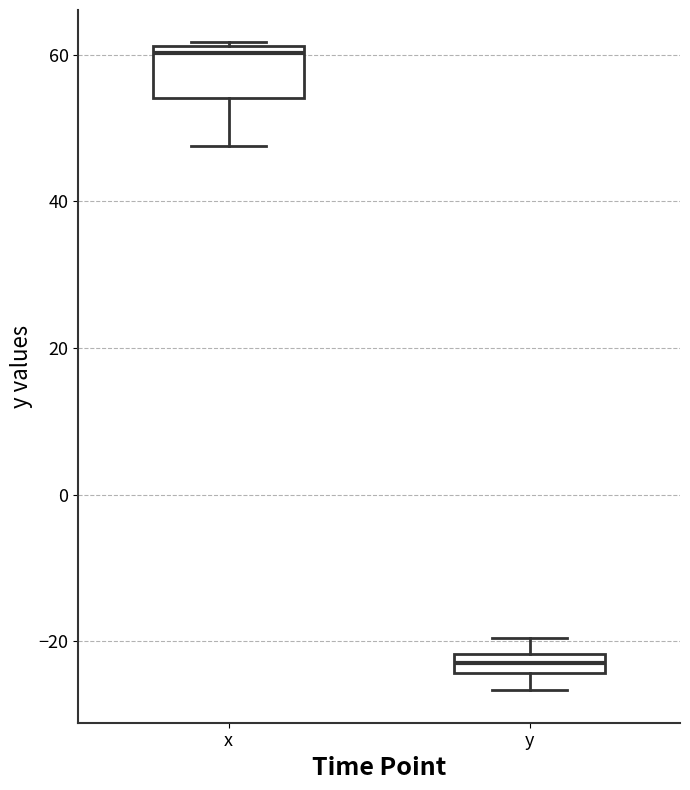

Where does the lower whisker of the box for x end on the y-axis? The values are not printed on the chart, so give them approximately, as read against the axis.

48